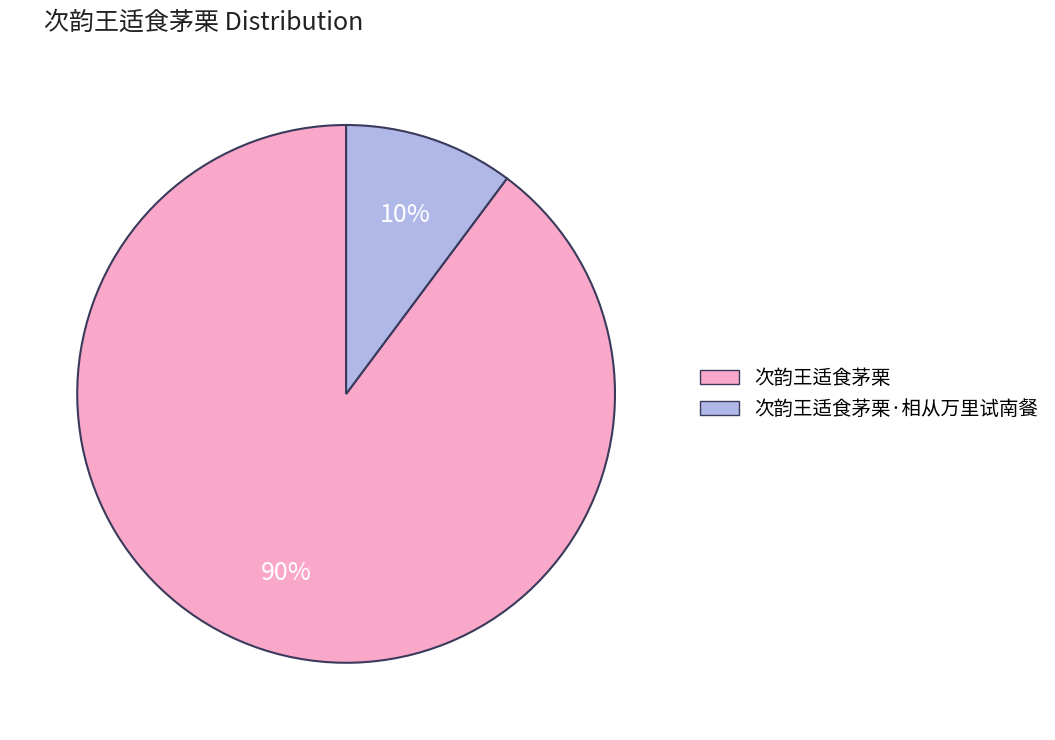

True or false: 次韵王适食茅栗·相从万里试南餐 accounts for 10% of the total.

True